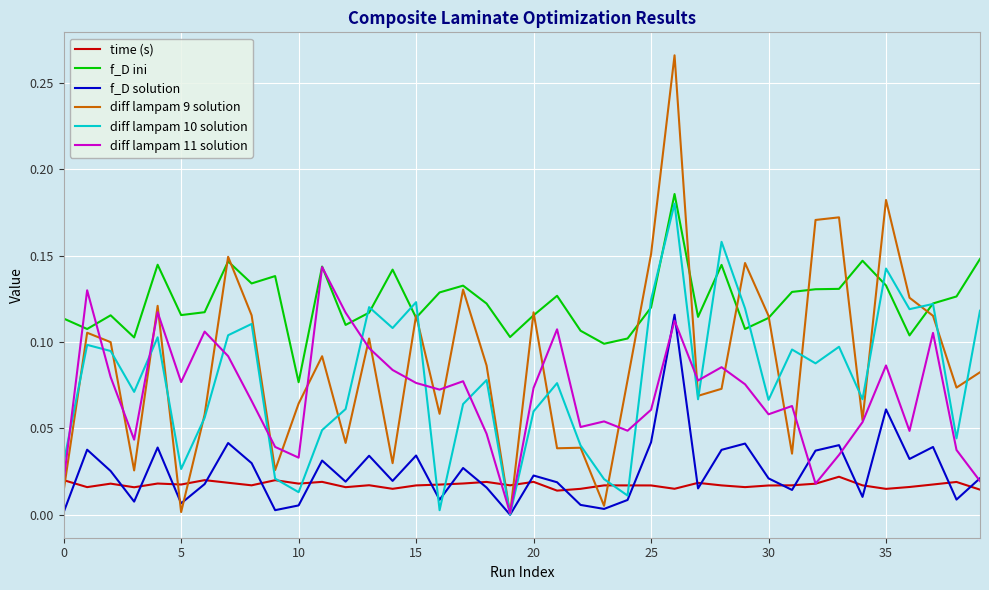

Which series has the widest spread of values?

diff lampam 9 solution